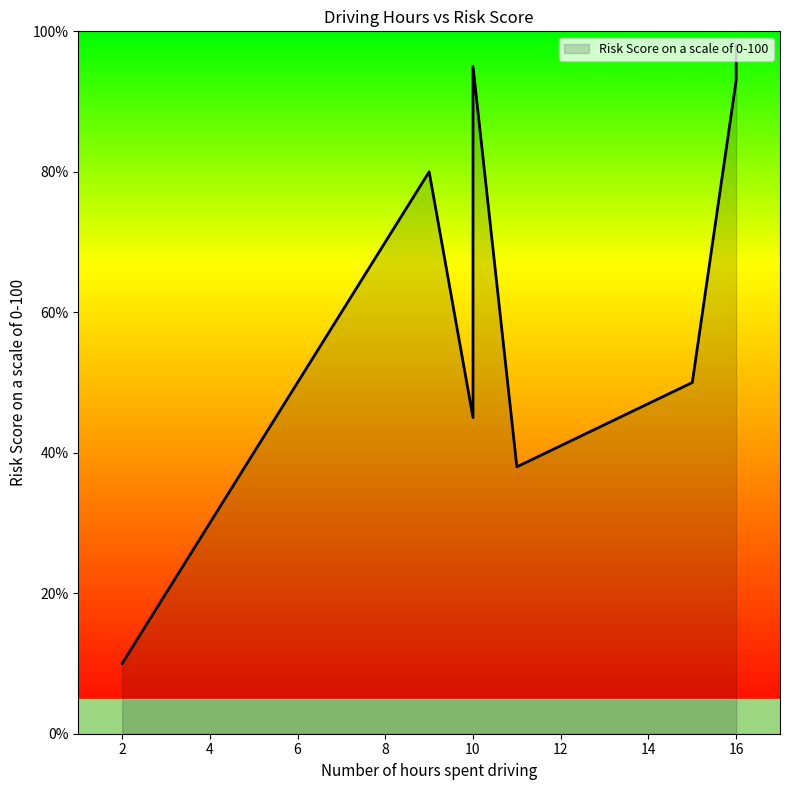

Approximately how many times larger is the value at 10 compared to 11?

2.5